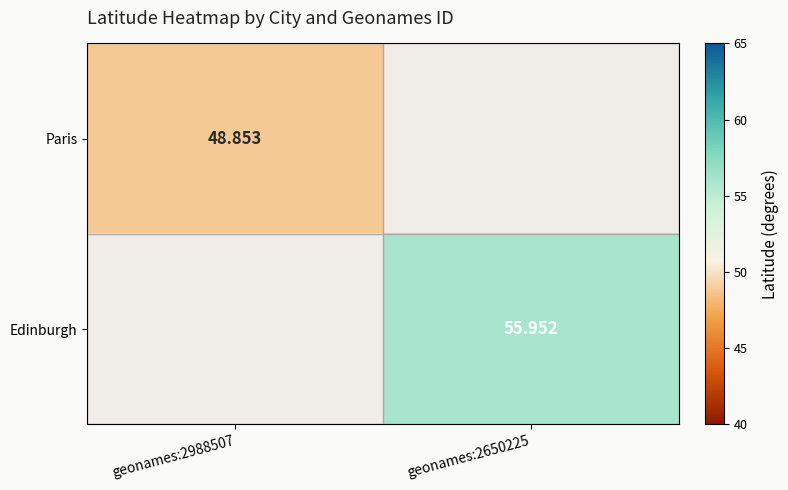

List the series in order of their overall mean, highest first.

Edinburgh, Paris